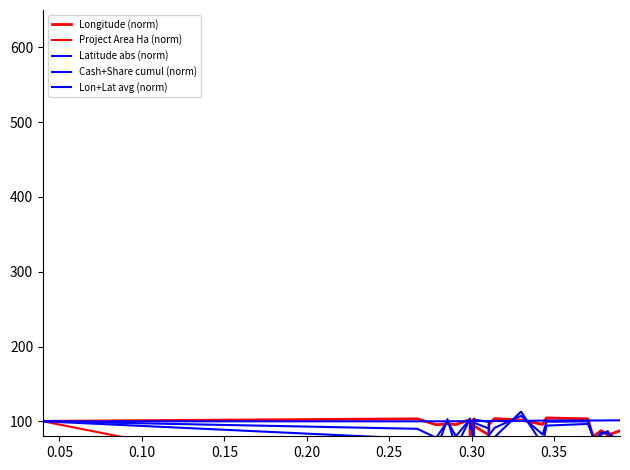

What is the value of the Lon+Lat avg (norm) point at the 13th from the left?

107.3